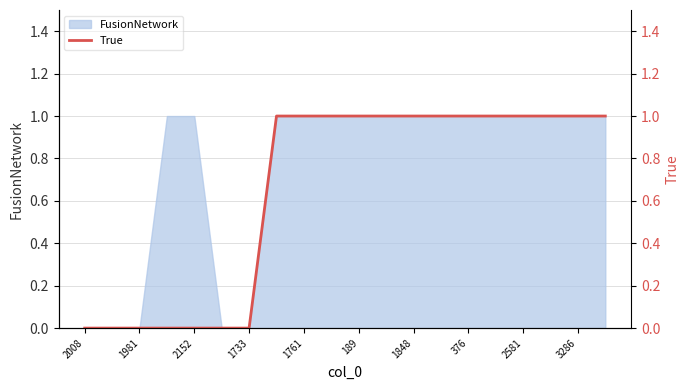

What is the sum of all values?

13